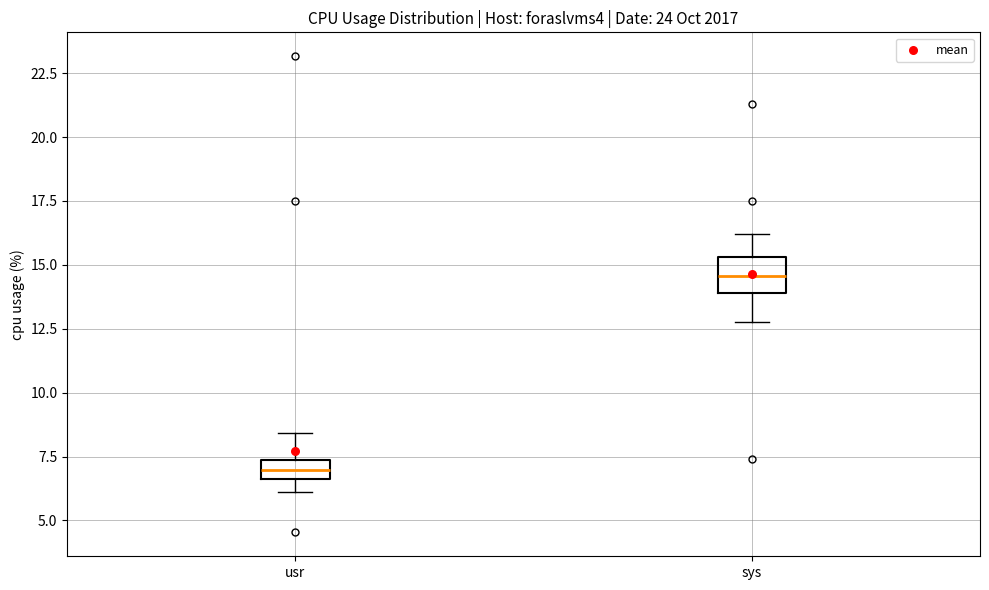

Which box's median line is the highest?

sys